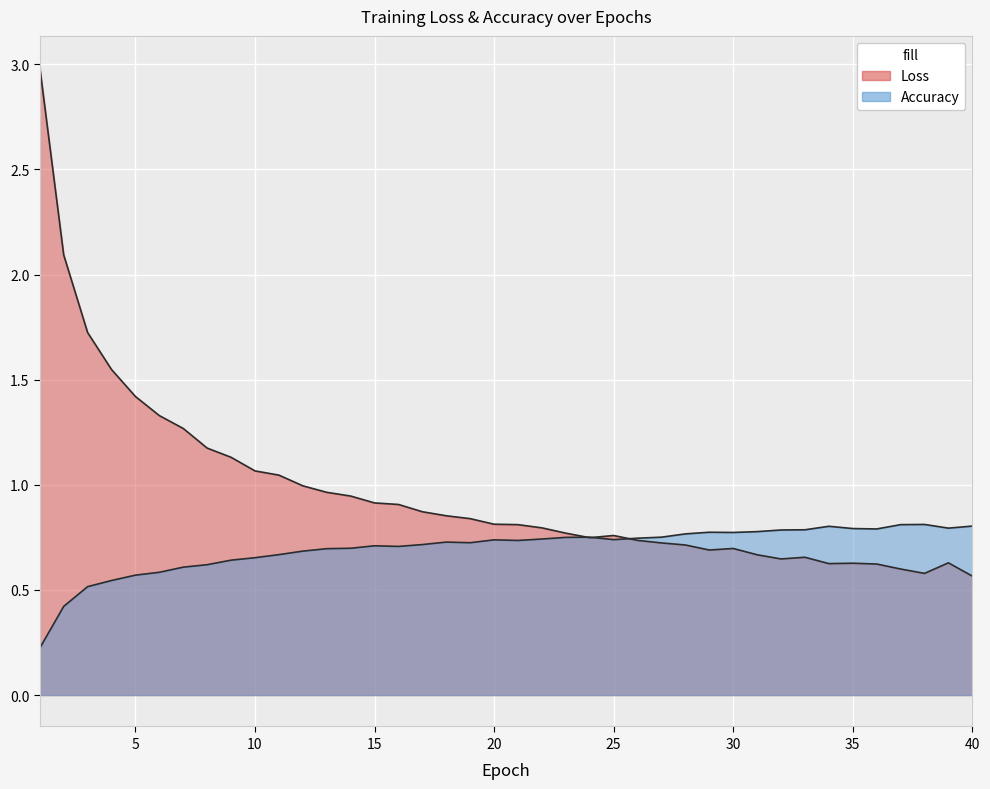

How many series are shown in this chart?

2